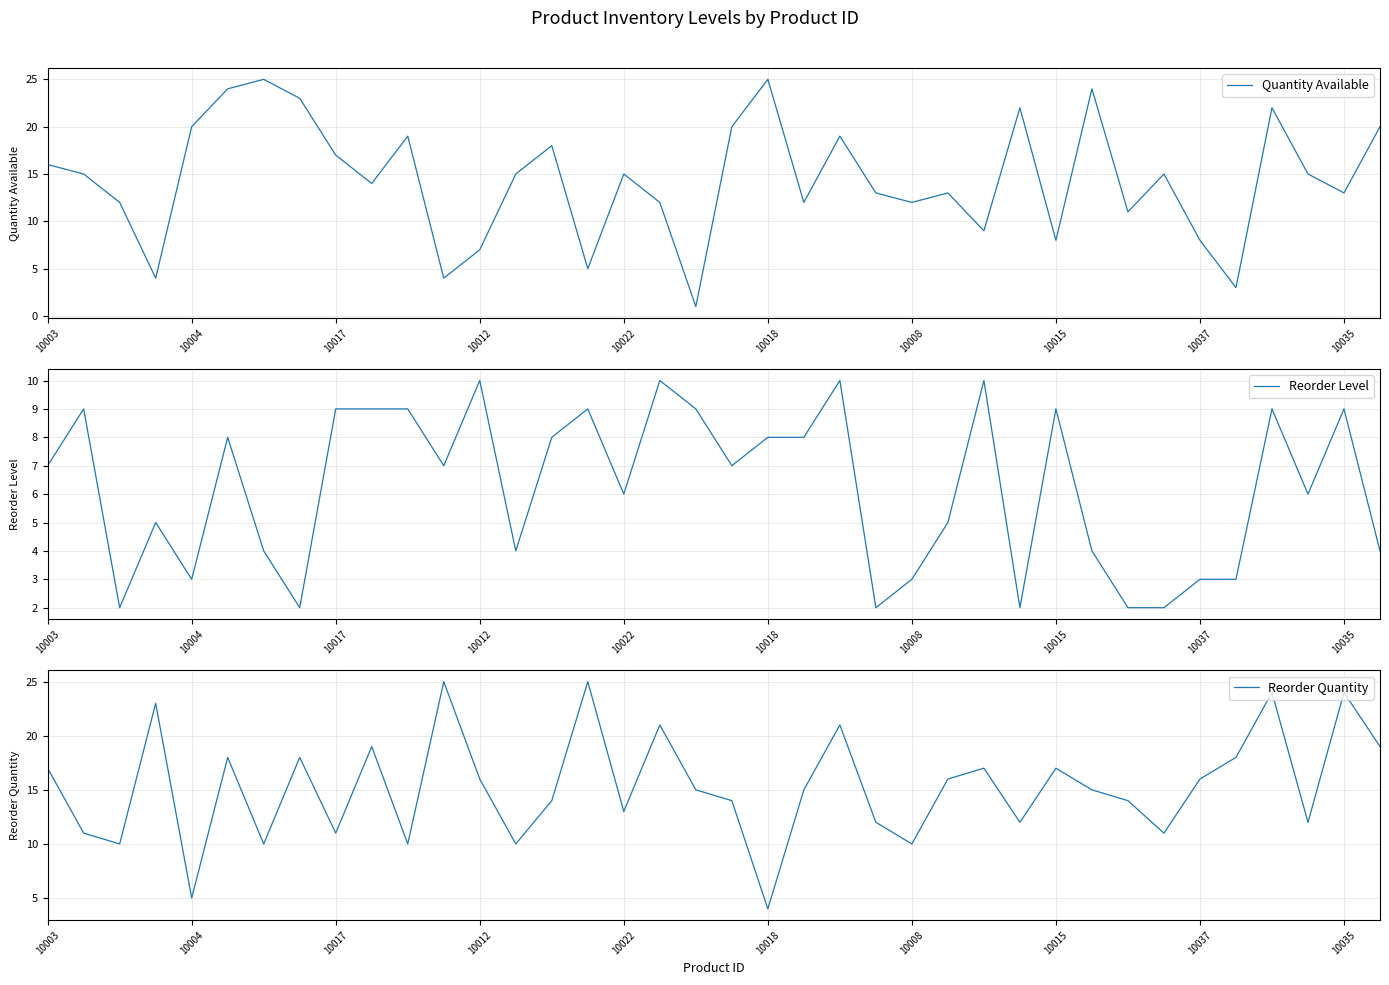

True or false: Reorder Quantity has more than 0 interior local peaks.

True